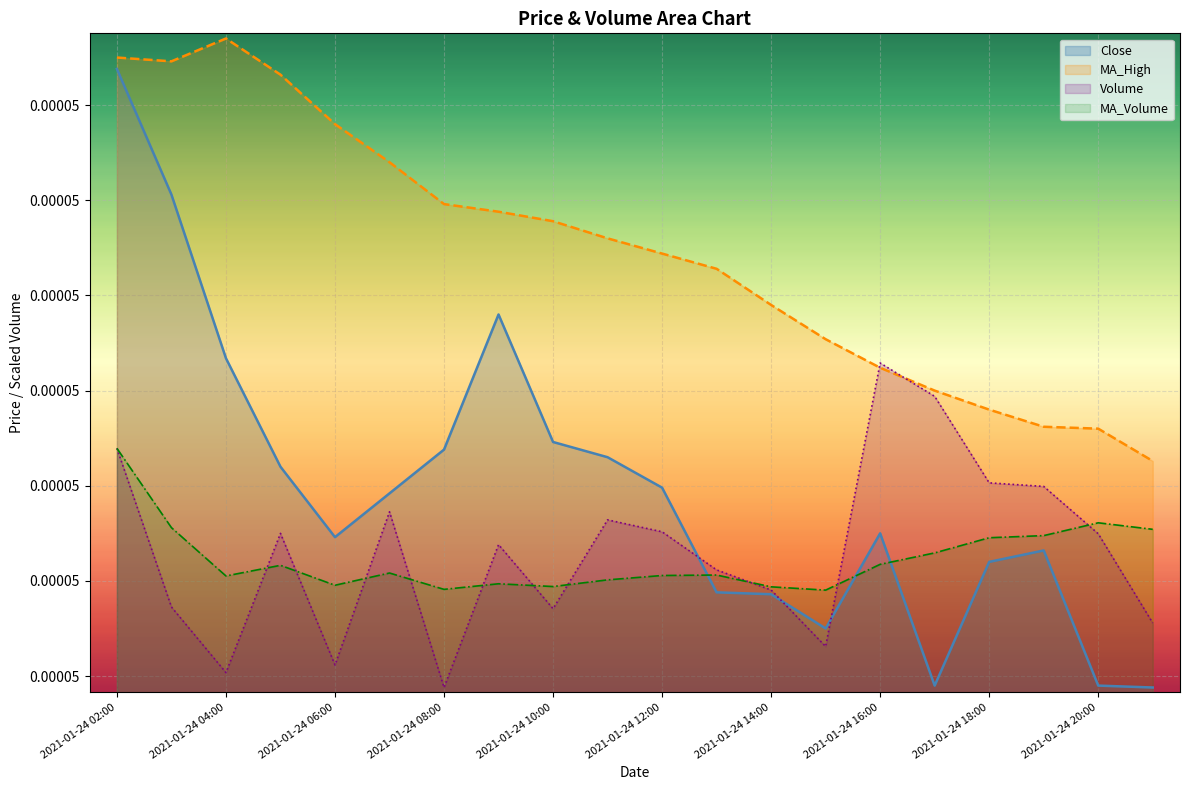

What are all the series names shown in the legend?

Close, MA_High, Volume, MA_Volume